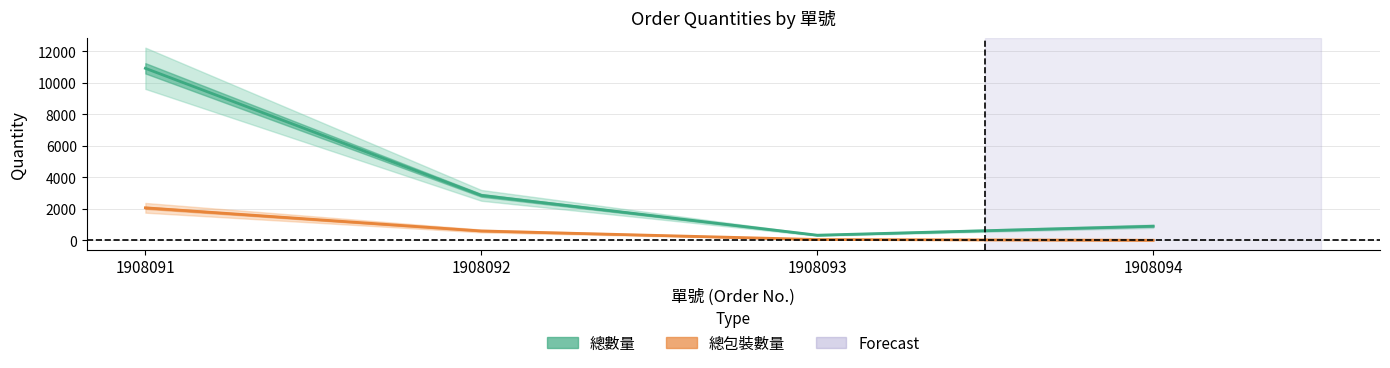

What is the difference between the highest and lowest values at 1908093?

274